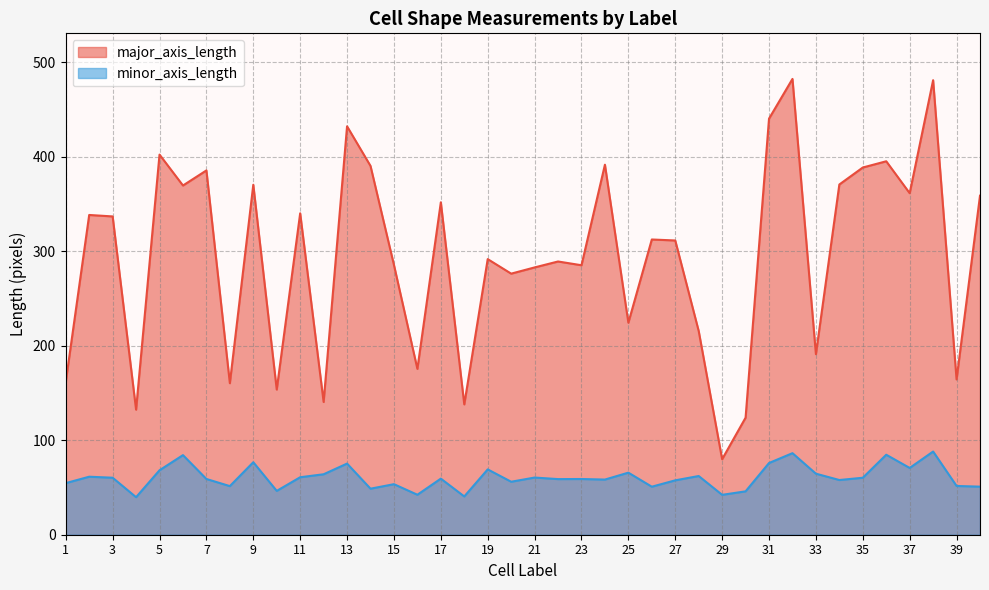

Rank the series by their maximum value, from lowest to highest.

minor_axis_length, major_axis_length